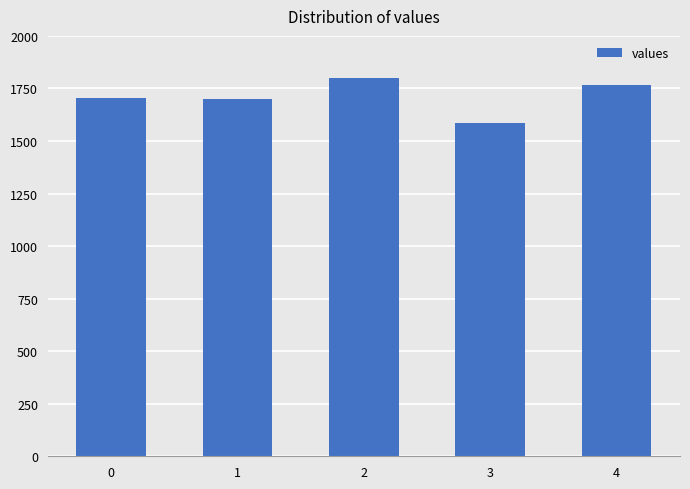

Read the value at 3.

1584.0